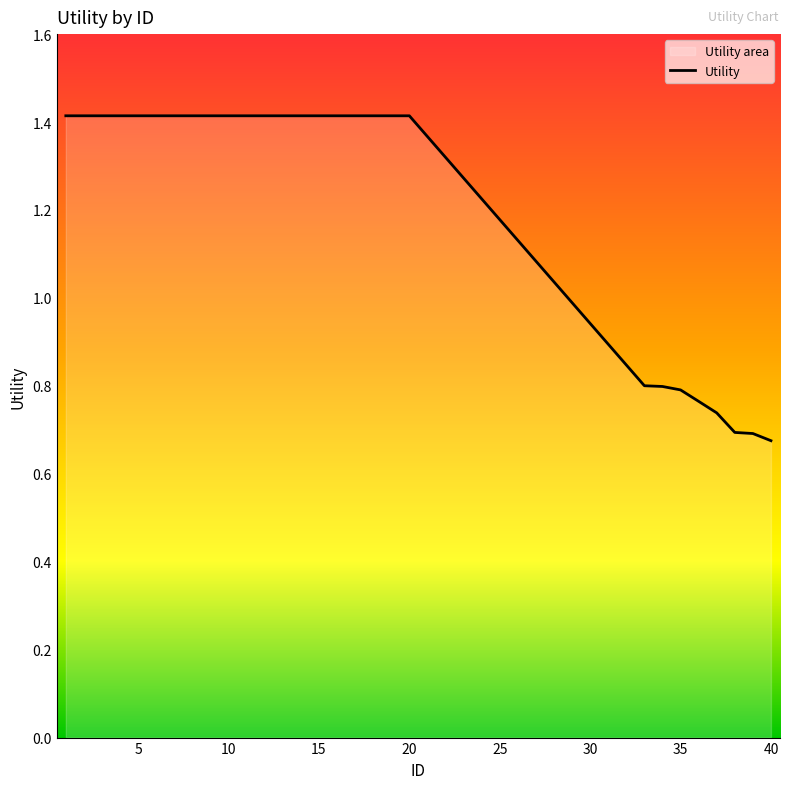

How many lines are shown in the chart?

1